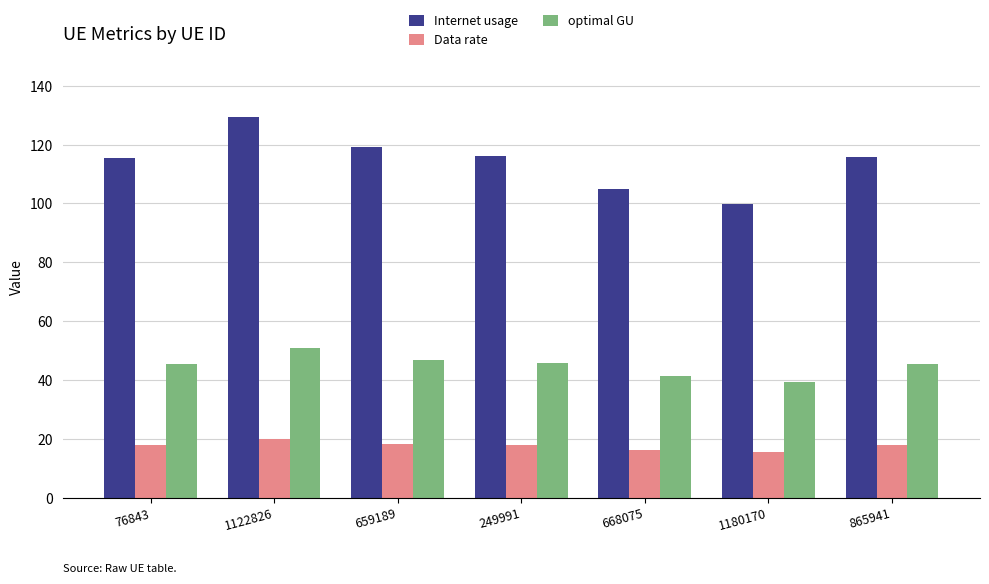

What is the average value of the Data rate series?

17.7